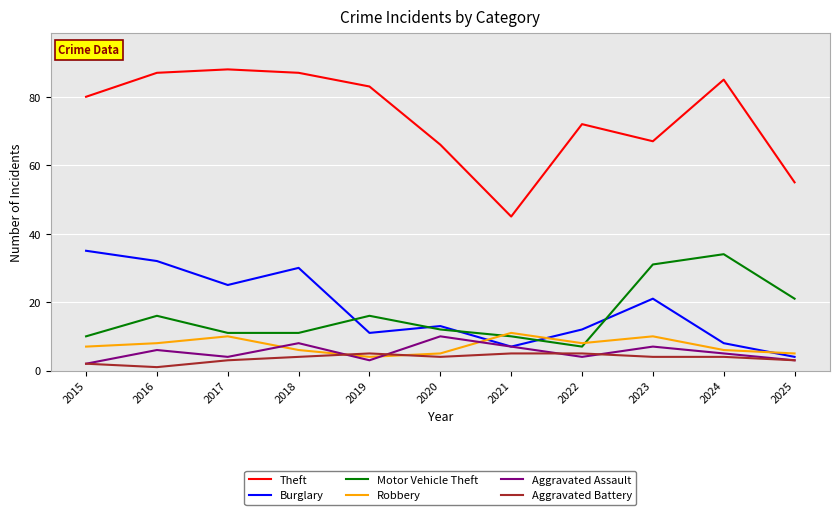

What is the approximate value of Robbery at 2022?

8